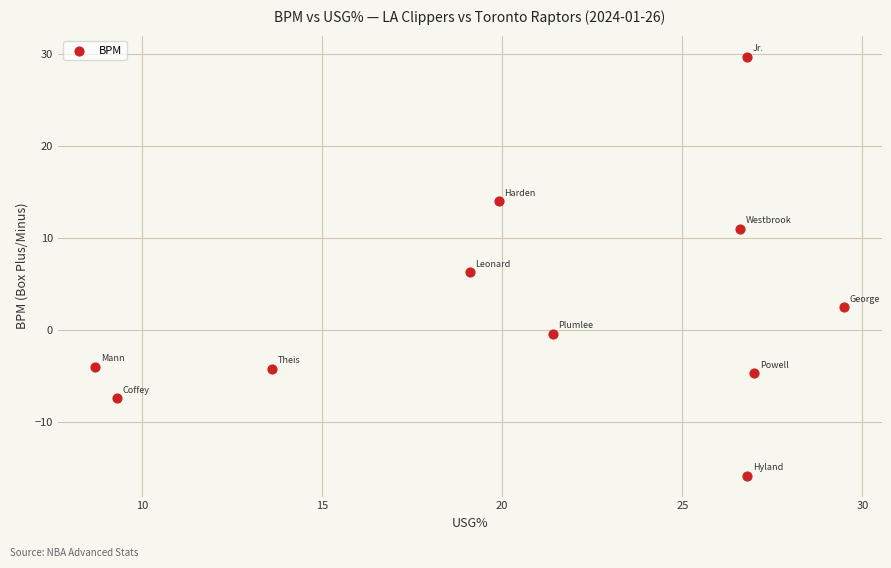

What is the average X value?

20.8